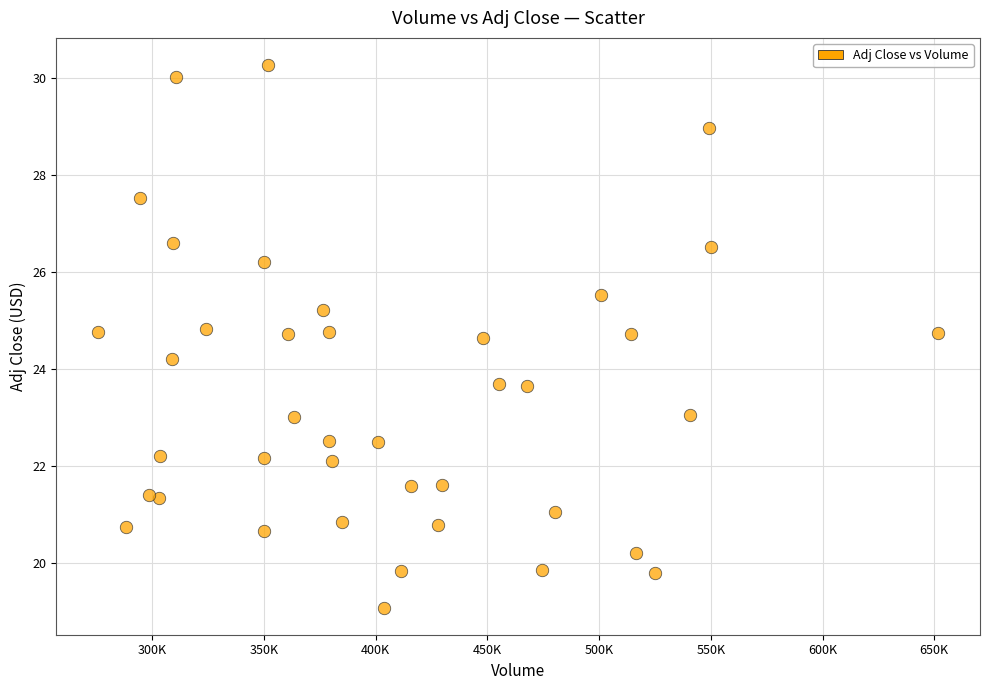

What is the range of X values (max minus min)?

375800.0